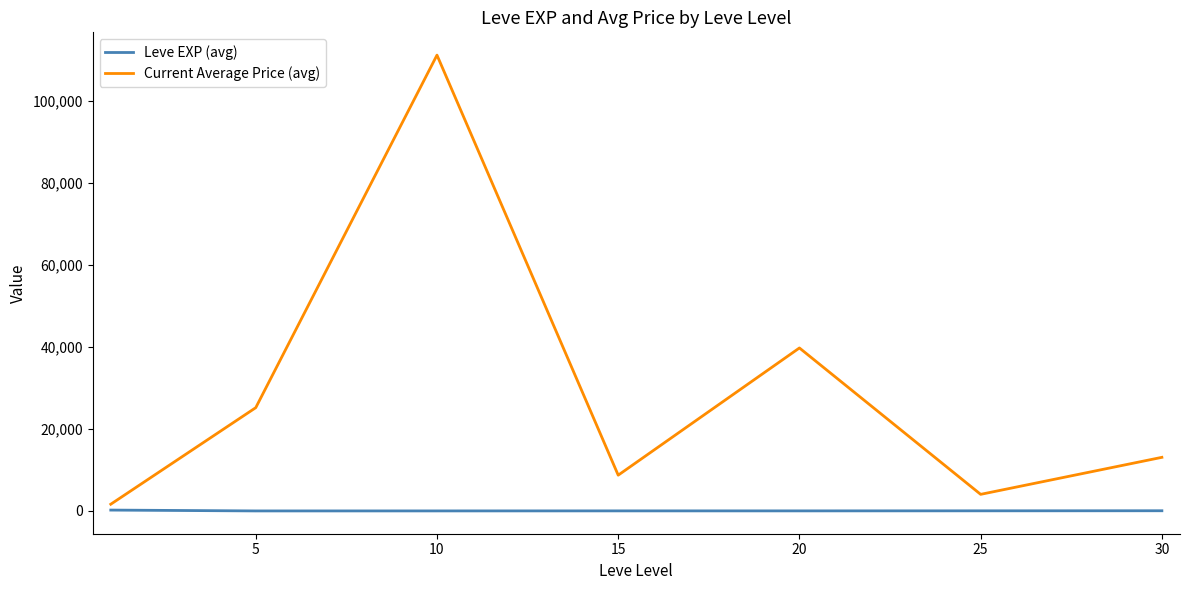

At how many categories does at least one series exceed 343?

7